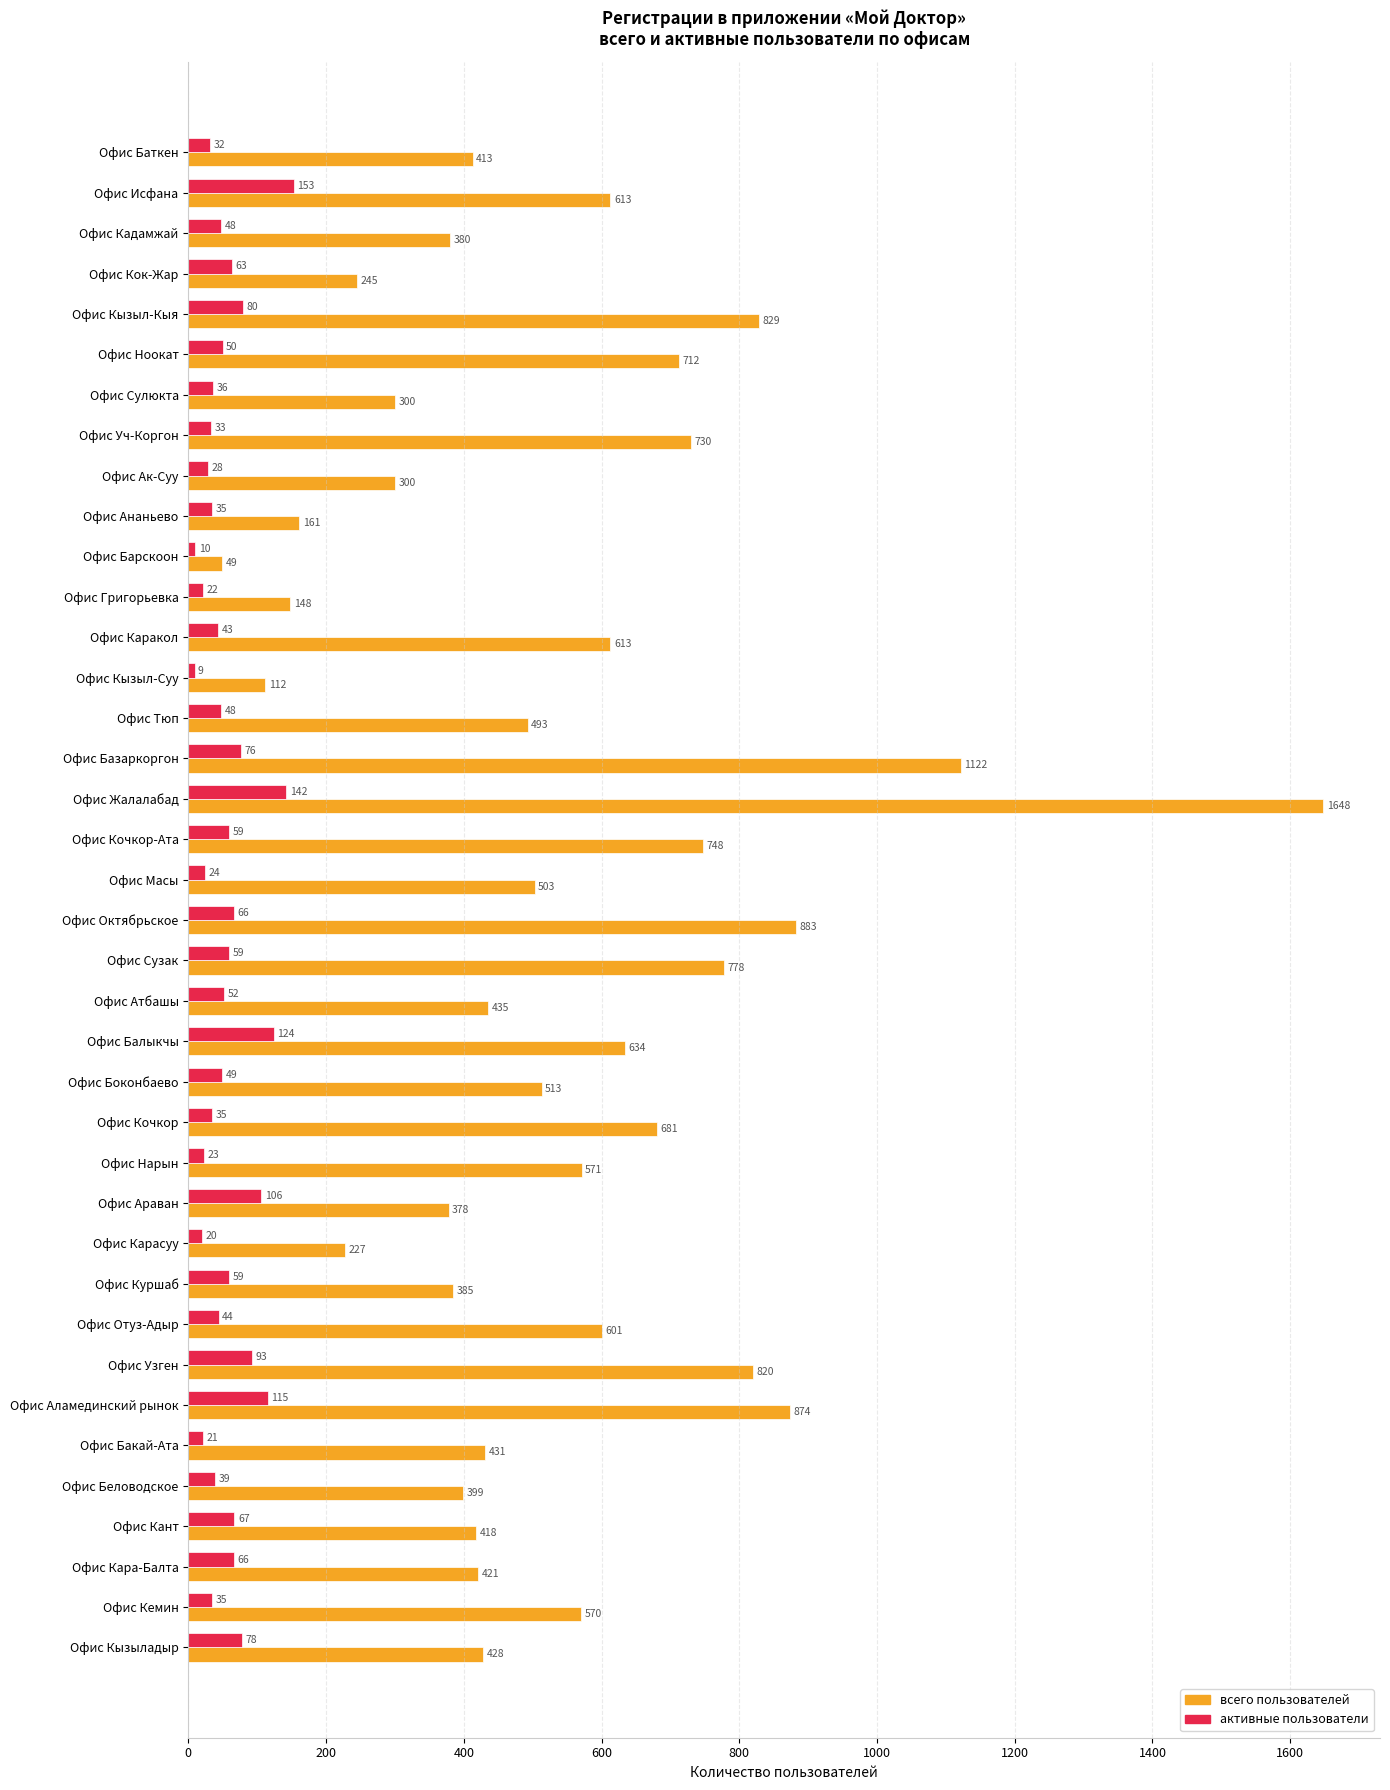

What are all the series names shown in the legend?

всего пользователей, активные пользователи